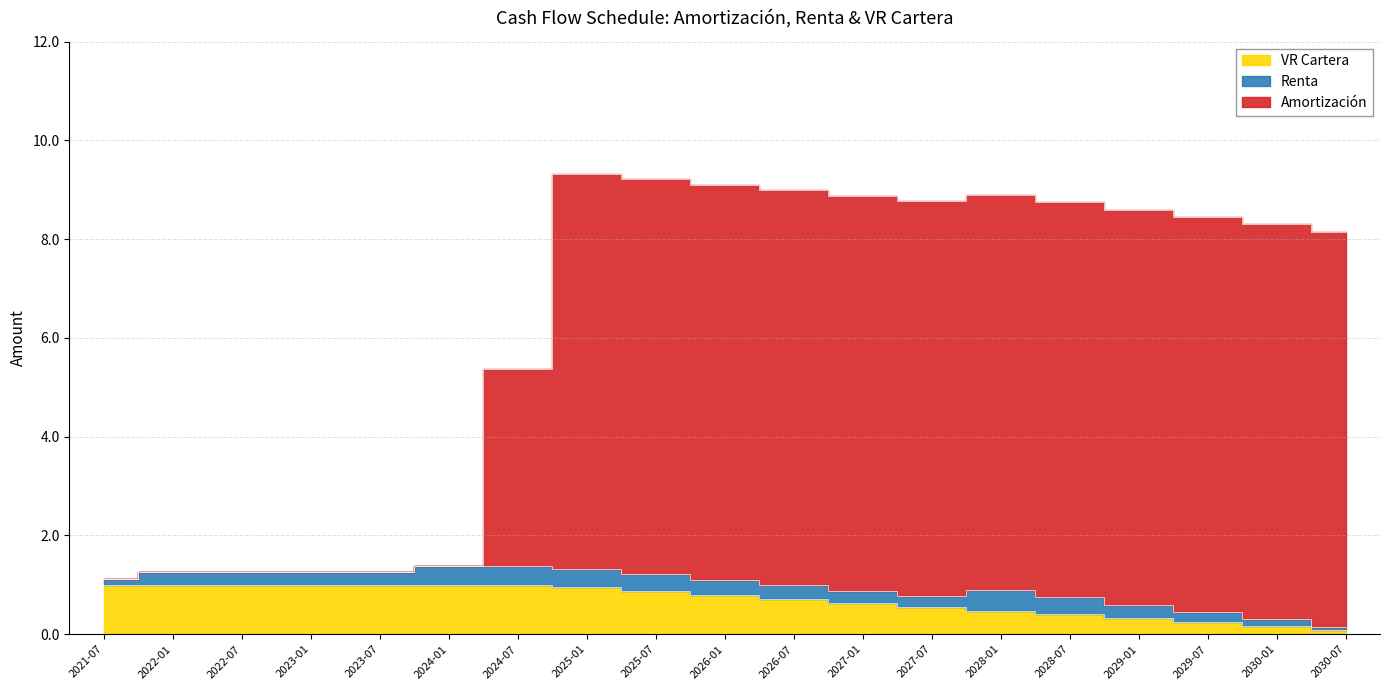

The VR Cartera series shows 0.2 at 2030-01. True or false?

True